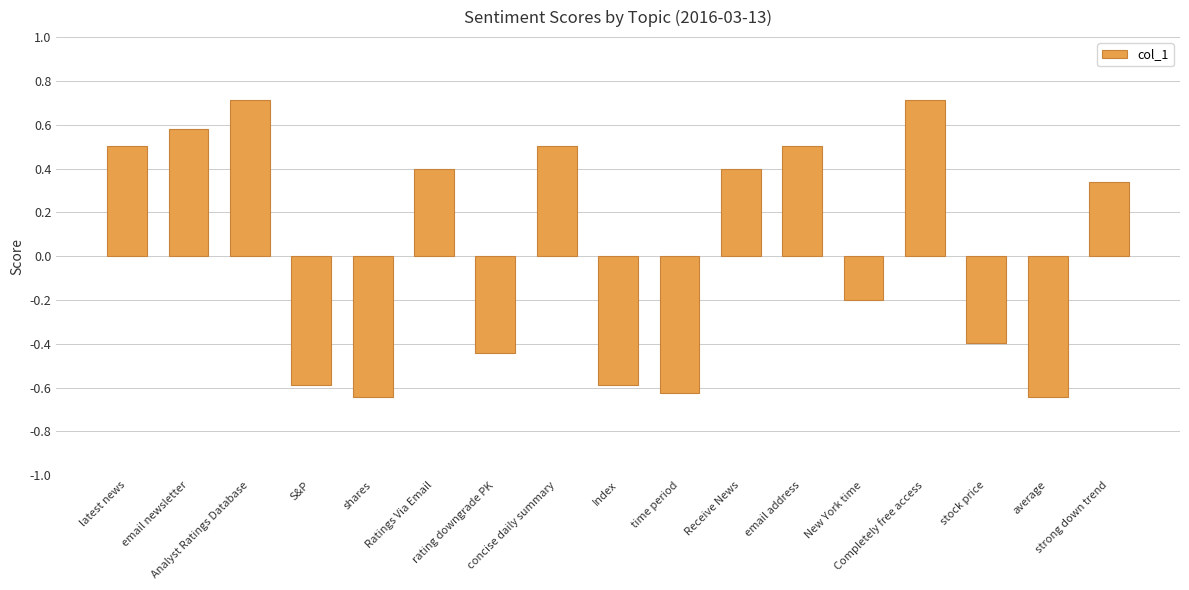

What is the change in value from shares to strong down trend?

+1.0